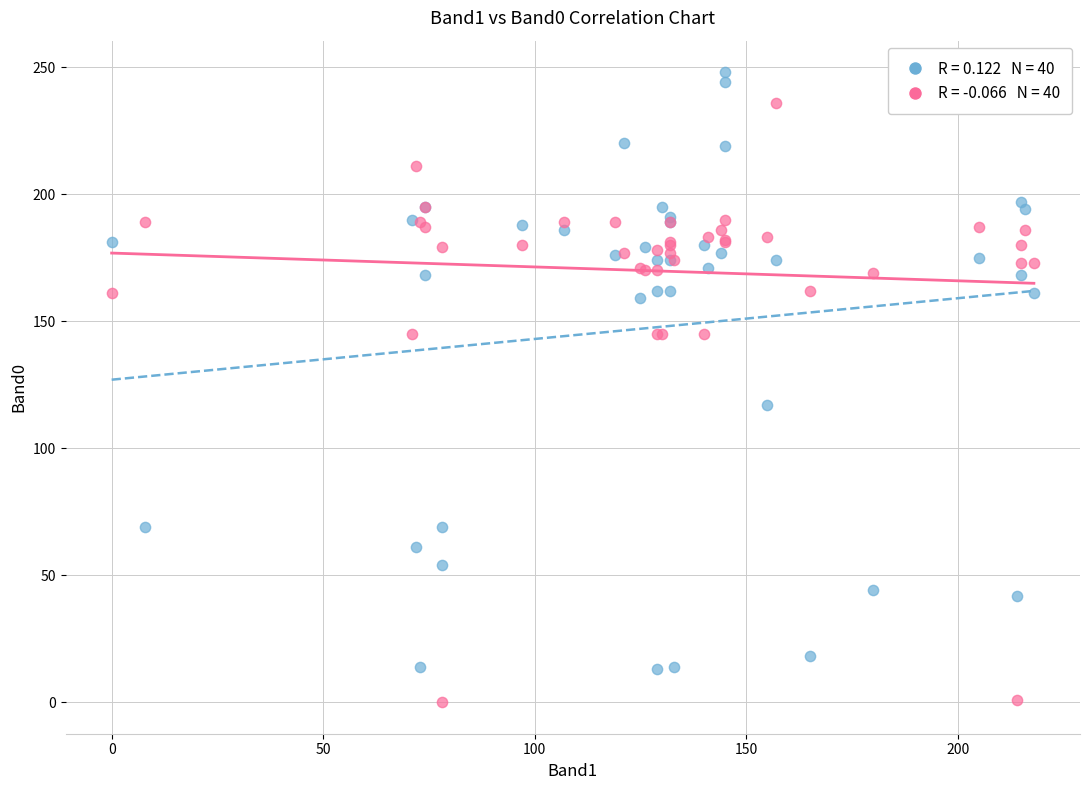

Across all series, what Y value is closest to 124?

117